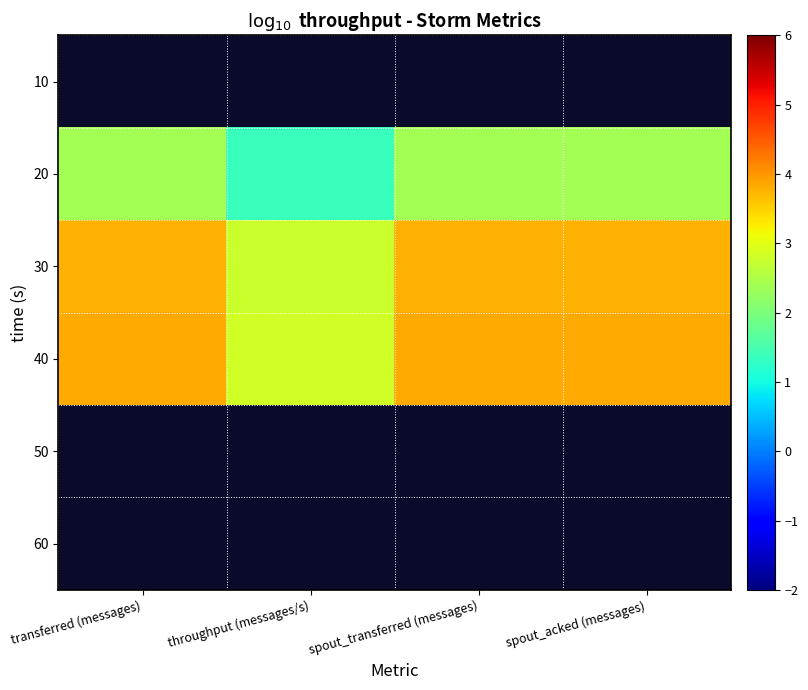

At which category does the chart reach its peak across all series?

transferred (messages)